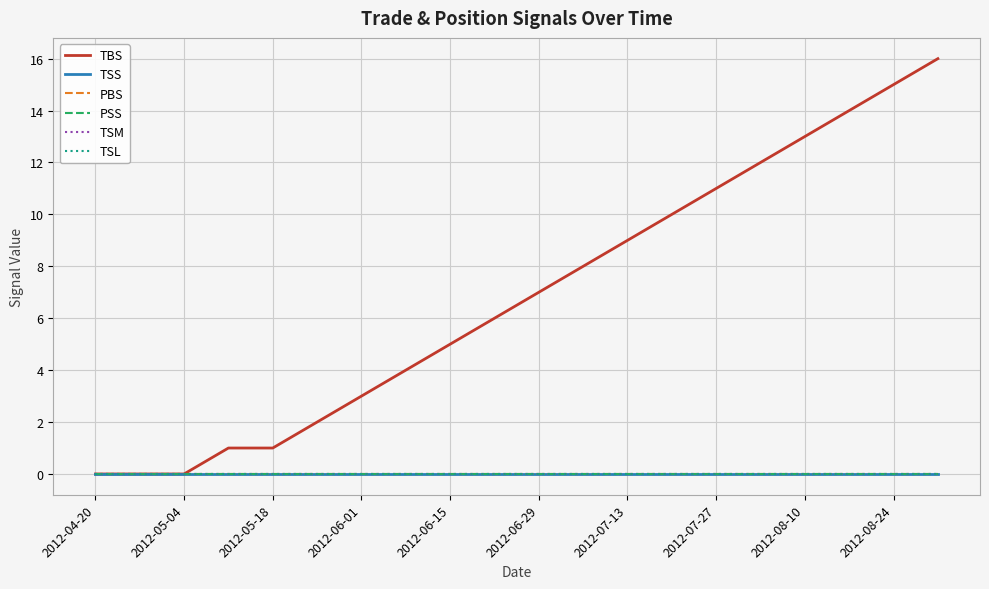

Is this an area chart (filled region under the line)?

No